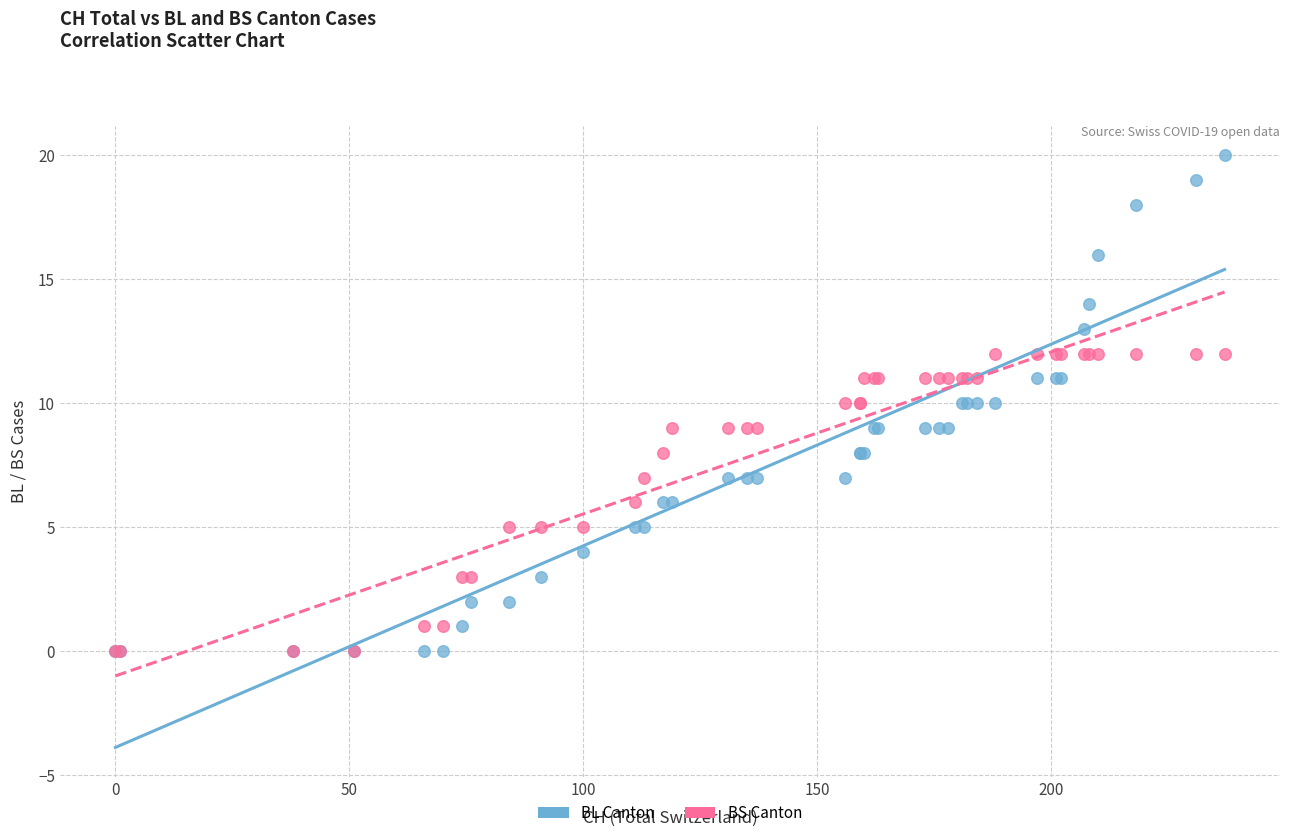

Which series has the largest Y range (max minus min)?

BL Canton